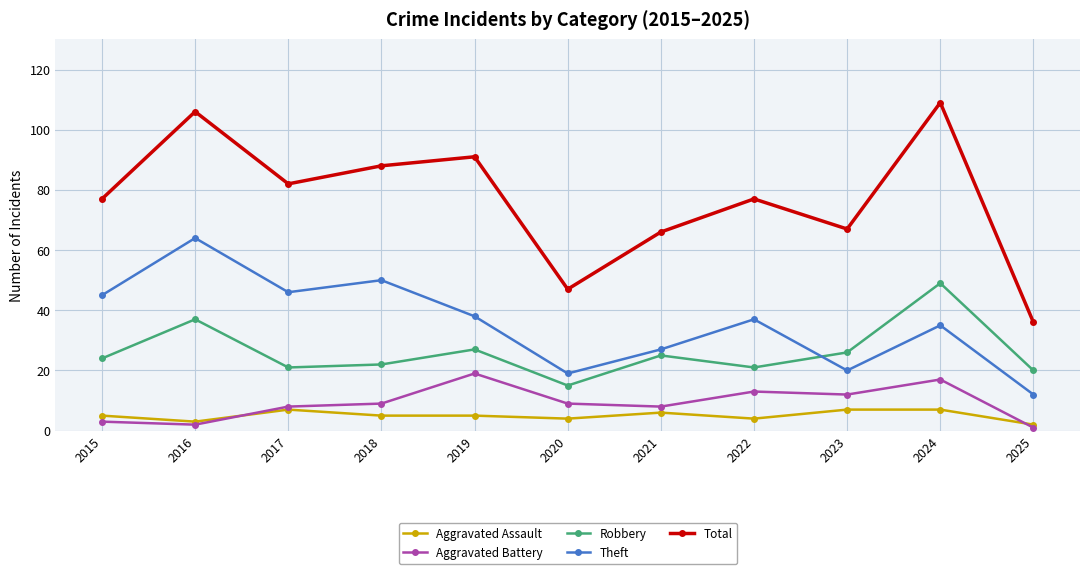

Between 2019 and 2021, which series saw the biggest shift?

Total